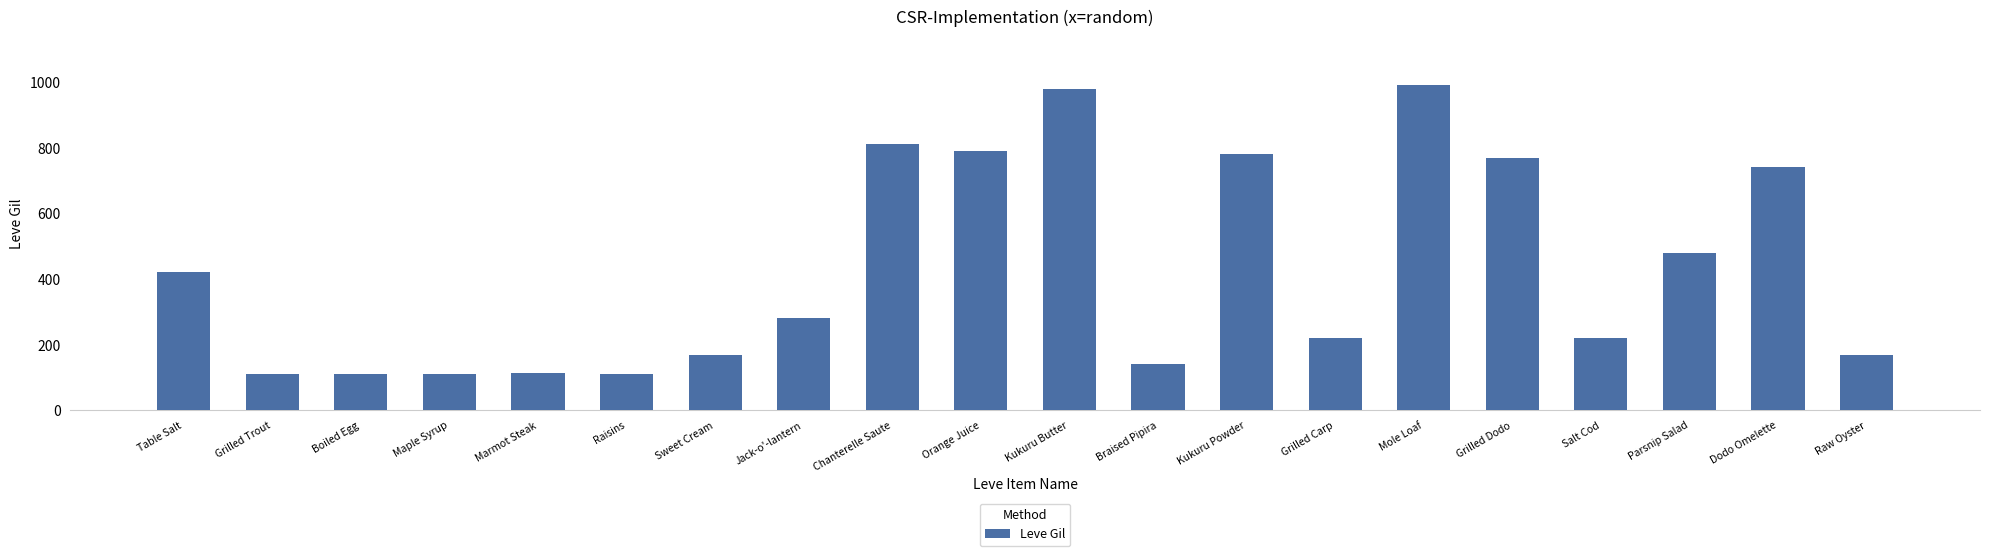

What is the average value?

426